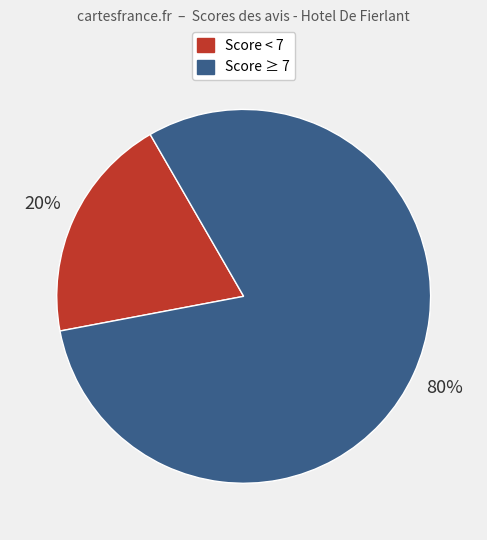

Is there a majority slice in this chart?

Yes